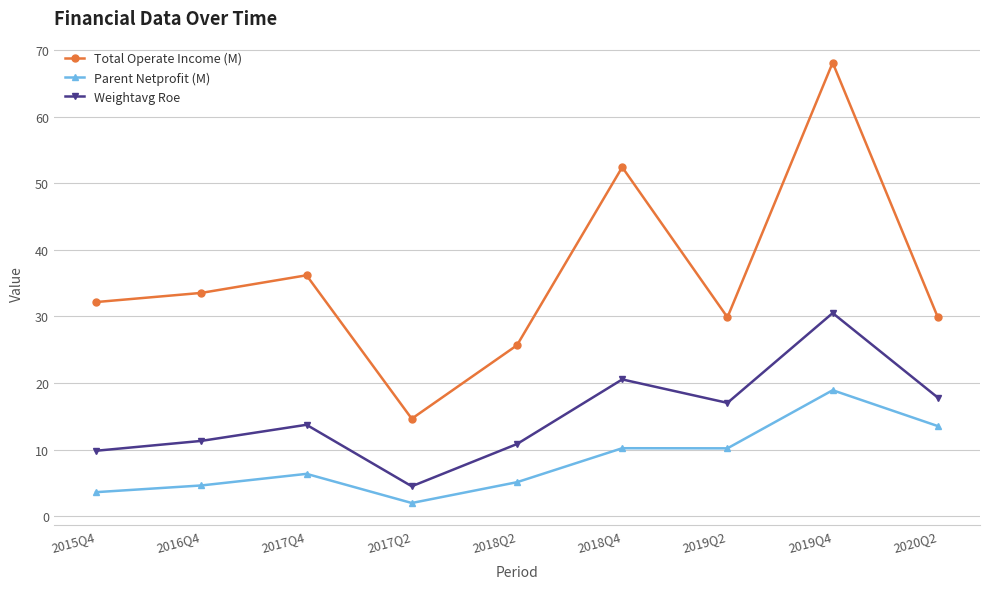

How many lines are shown in the chart?

3